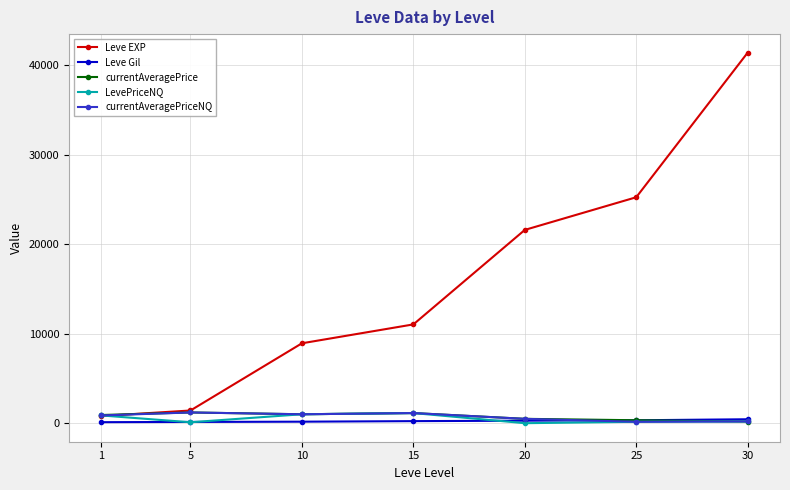

How many lines are shown in the chart?

5